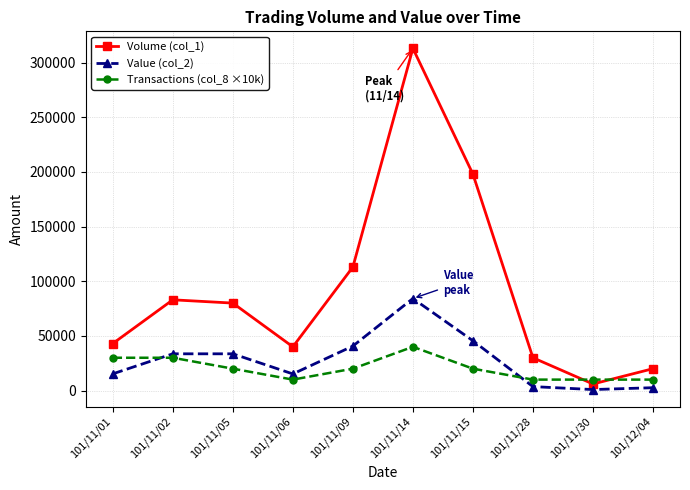

What is the value of the Volume (col_1) point at the 4th from the left?

40000